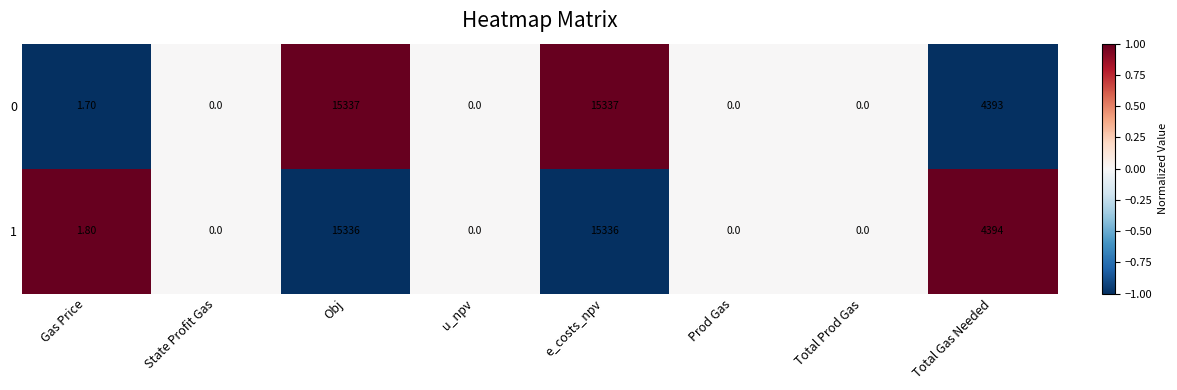

What is the sum of all 0 values?

35068.7